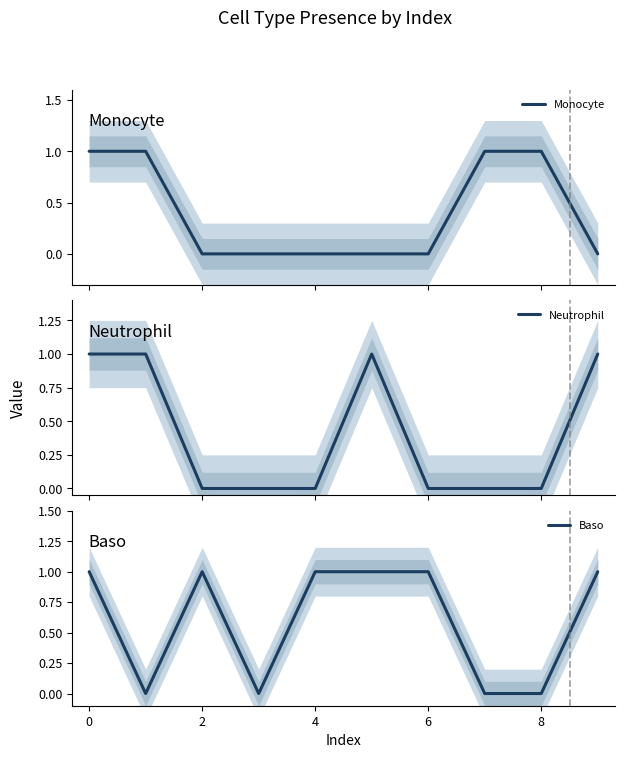

What is the maximum value shown in the chart?

1